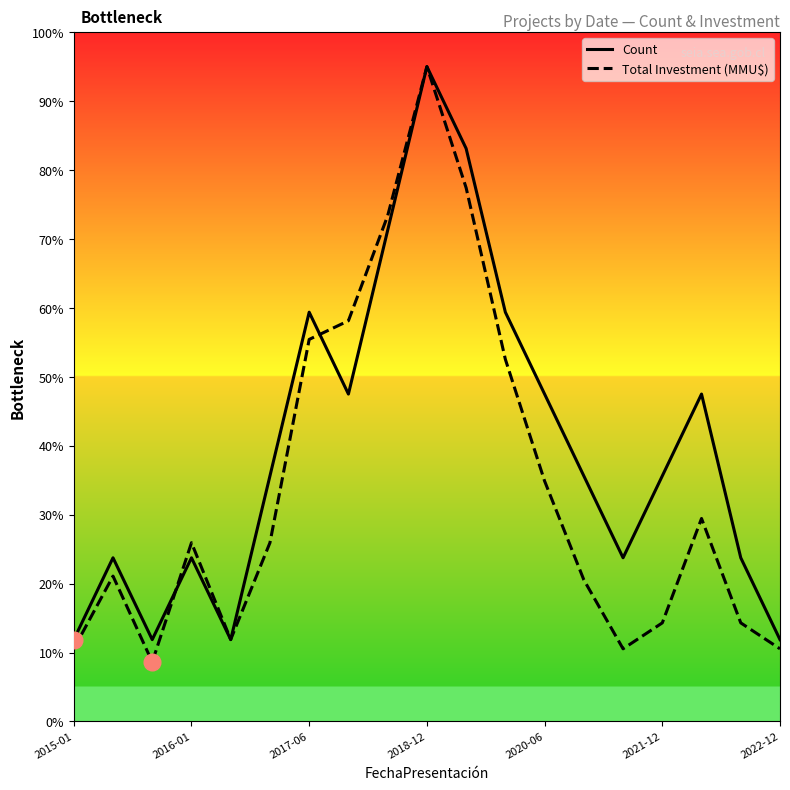

Which series has the largest total across all categories?

Count